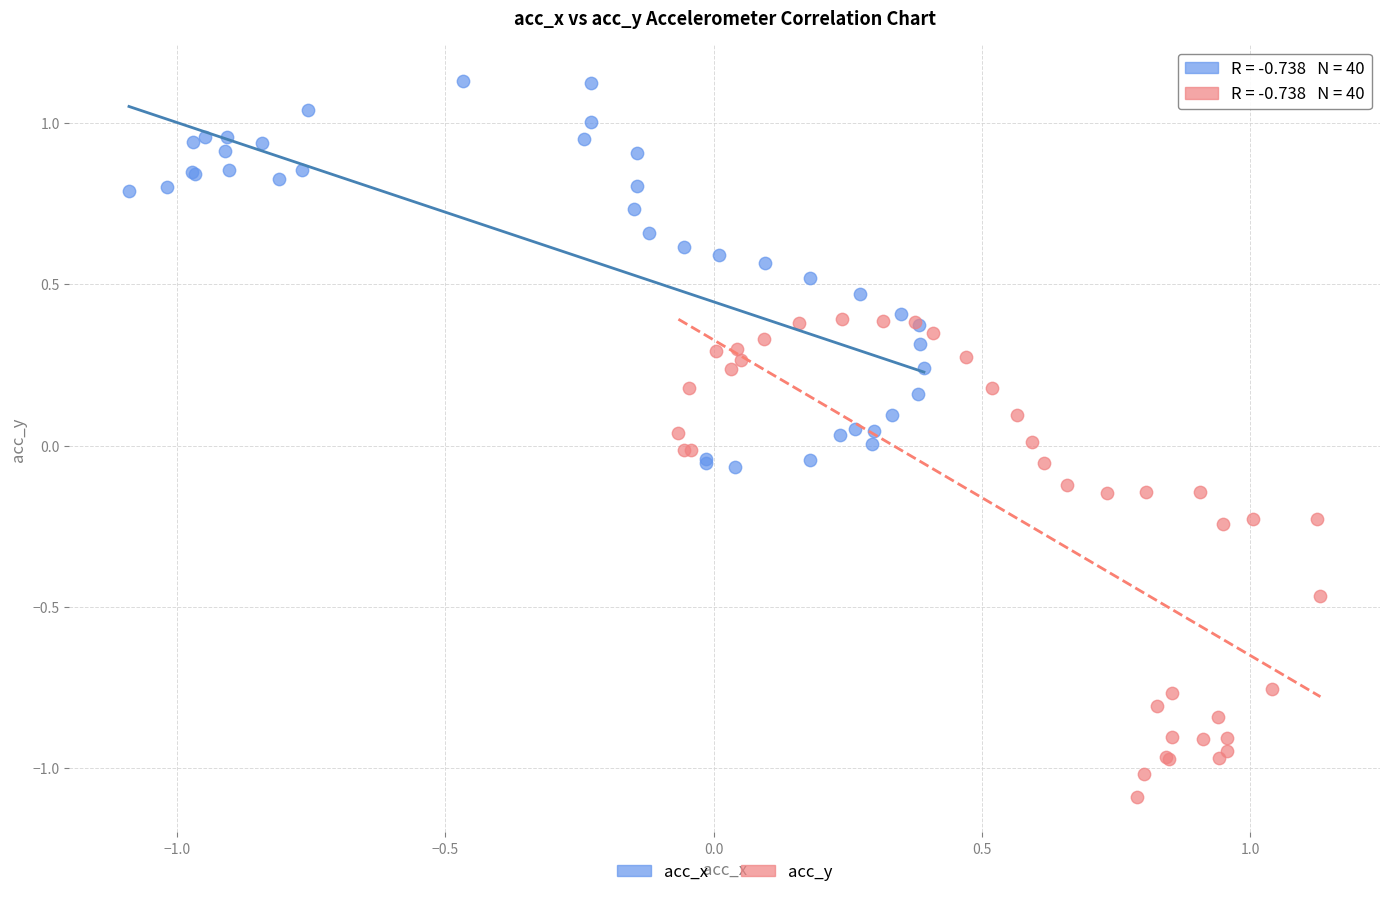

What are all the series names shown in the legend?

acc_x, acc_y